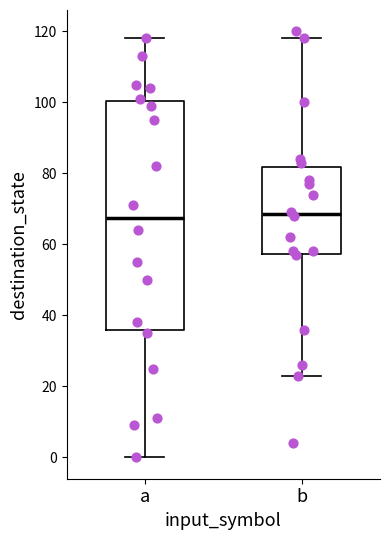

Comparing the boxes themselves (not the whiskers), which one is the tallest?

a